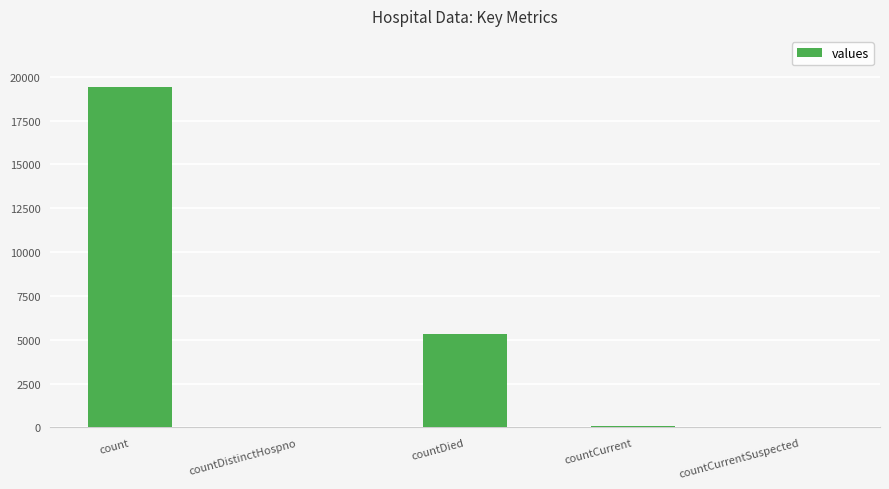

What is the change in value from countDistinctHospno to countCurrent?

+22